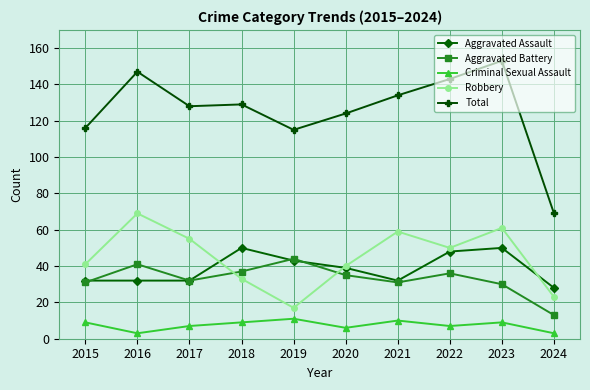

What is the maximum value shown in the chart?

153